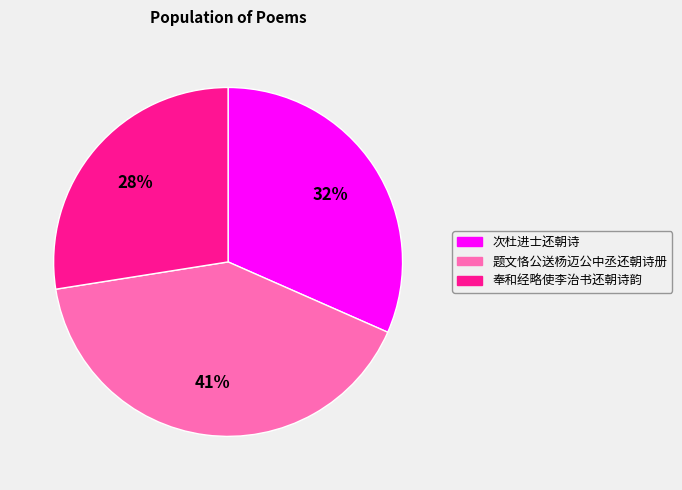

Is the sum of 题文恪公送杨迈公中丞还朝诗册 and 奉和经略使李治书还朝诗韵 greater than half?

Yes